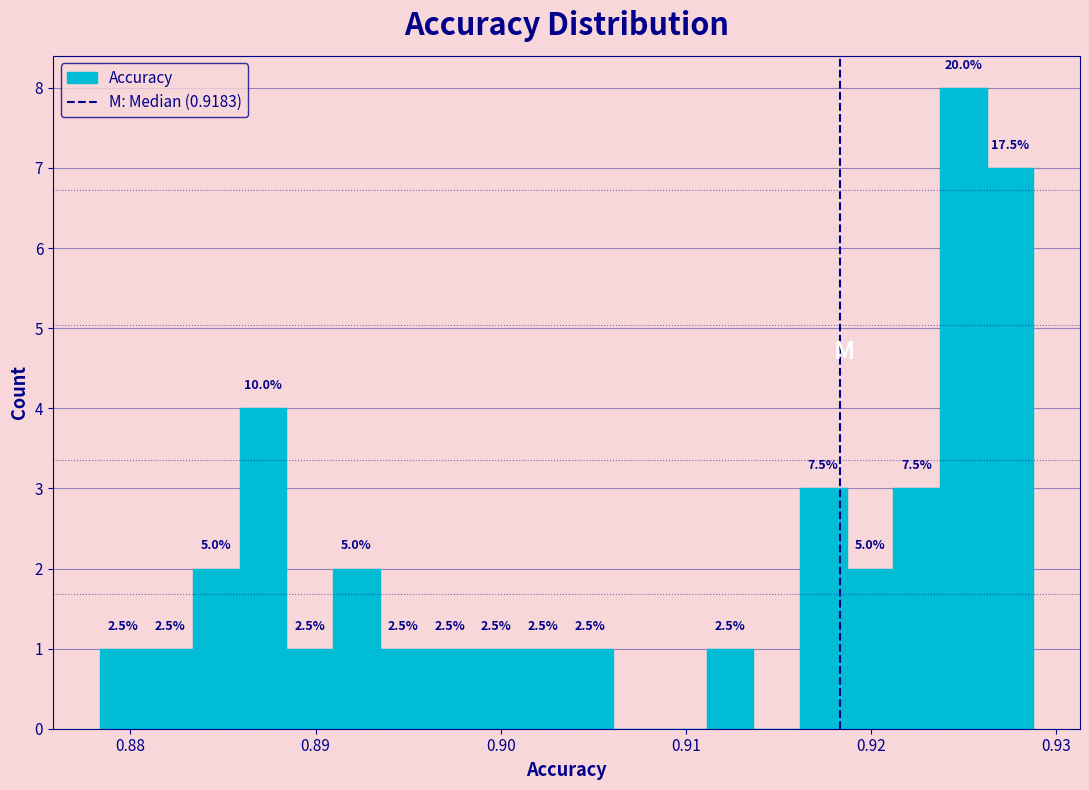

Around what value on the x-axis is the tallest bar? Give the approximate position of its centre, as read against the axis.

0.925